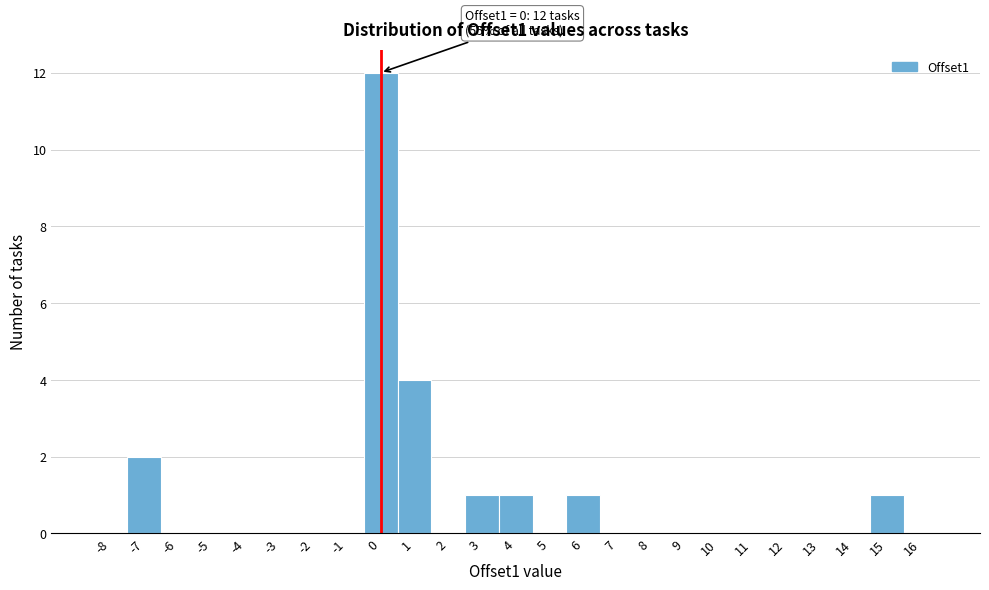

Reading left to right, transcribe all the data shown in this chart.

-8=0	-7=2	-6=0	-5=0	-4=0	-3=0	-2=0	-1=0	0=12	1=4	2=0	3=1	4=1	5=0	6=1	7=0	8=0	9=0	10=0	11=0	12=0	13=0	14=0	15=1	16=0